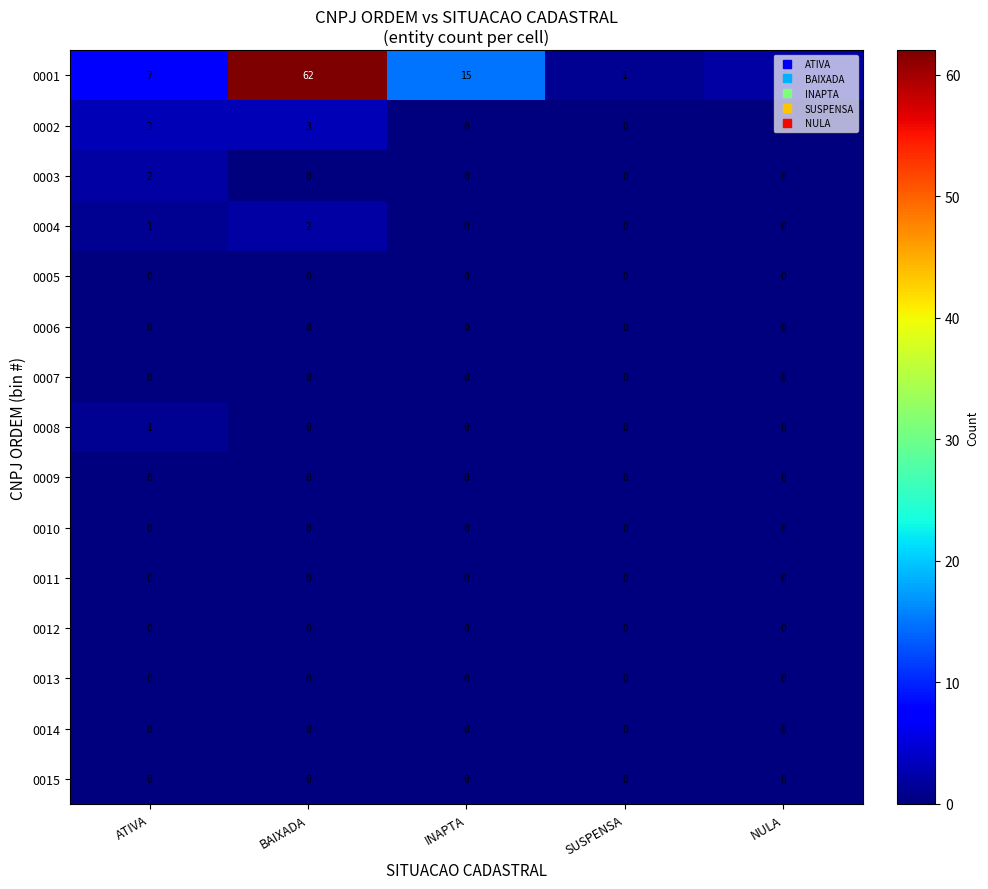

What is the difference between the highest and lowest values at SUSPENSA?

1